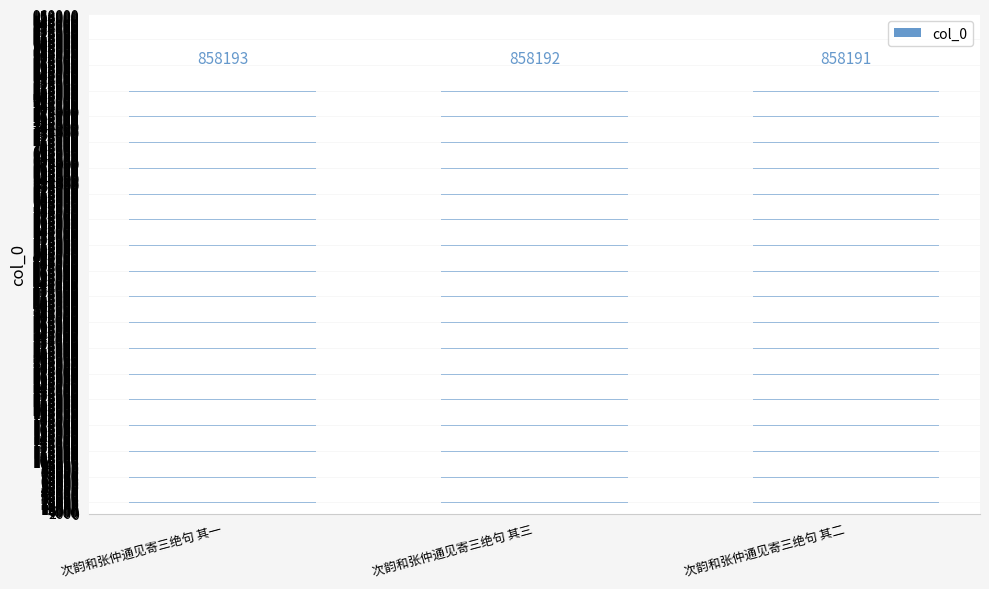

List the labels in order of value, largest first.

次韵和张仲通见寄三绝句 其一, 次韵和张仲通见寄三绝句 其三, 次韵和张仲通见寄三绝句 其二